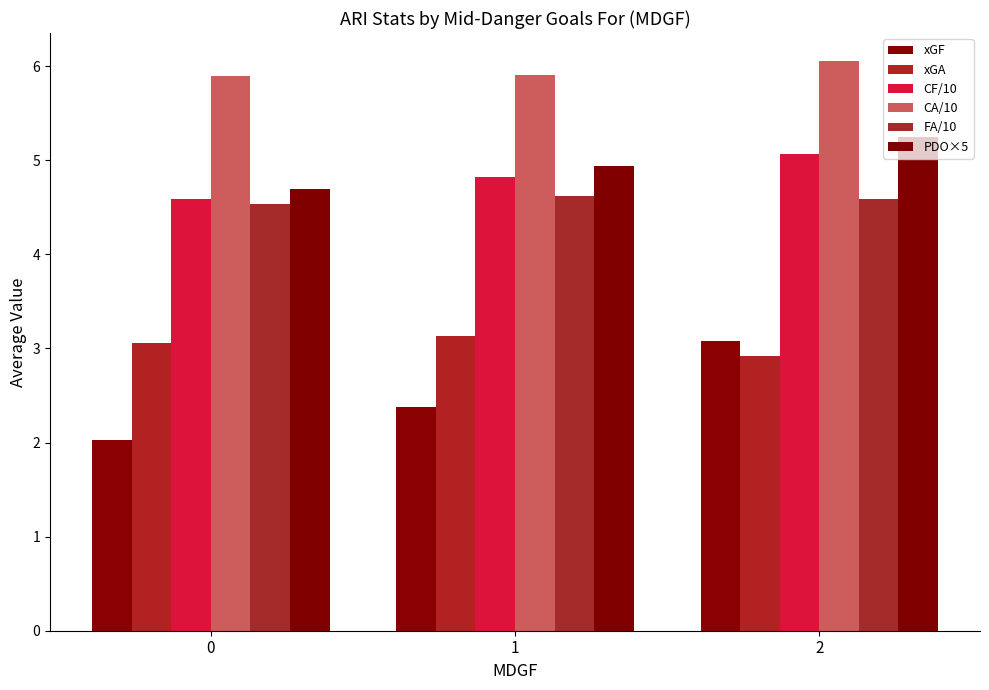

The value of xGA at 1 is 3.1. True or false?

True